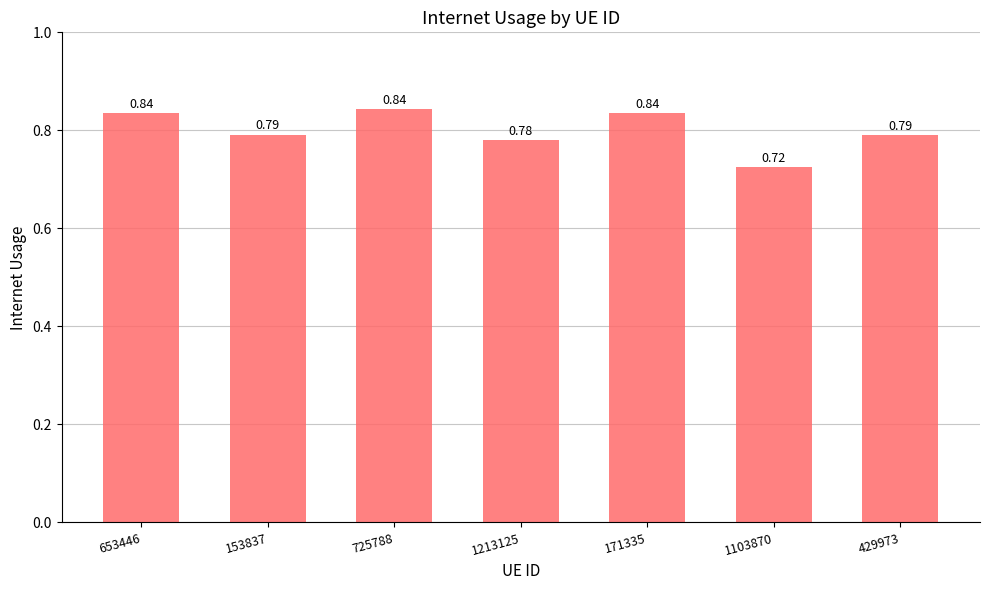

Which has a higher value, 153837 or 1103870?

153837